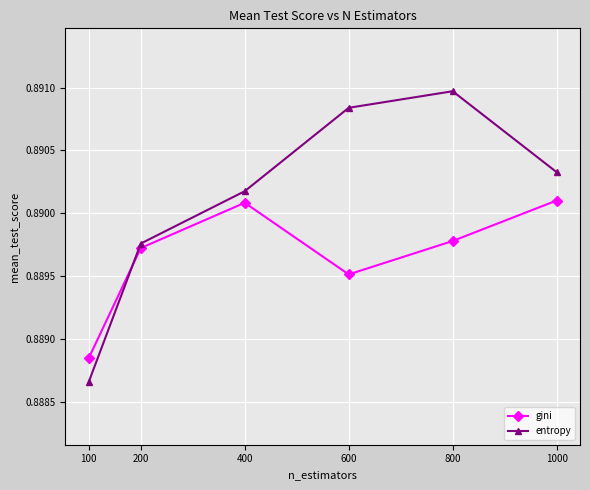

Where is the first local maximum for entropy?

800